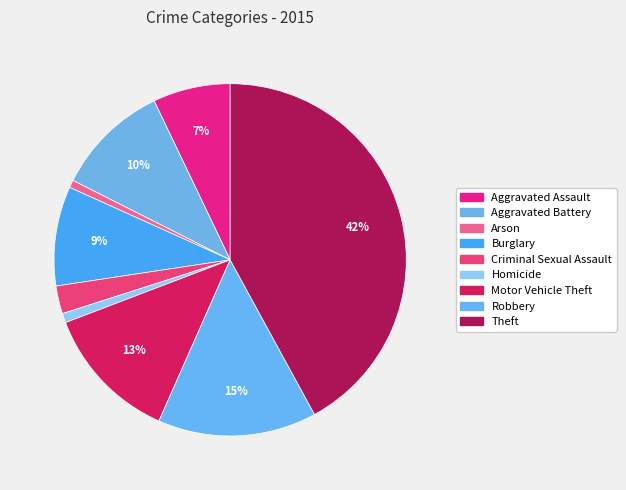

Combined, what portion of the pie is Robbery and Burglary?

23.7%